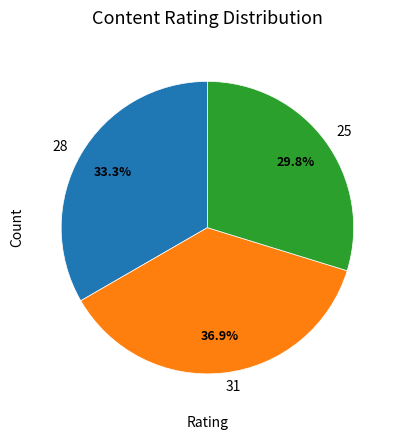

Rank the categories by value from highest to lowest.

31, 28, 25